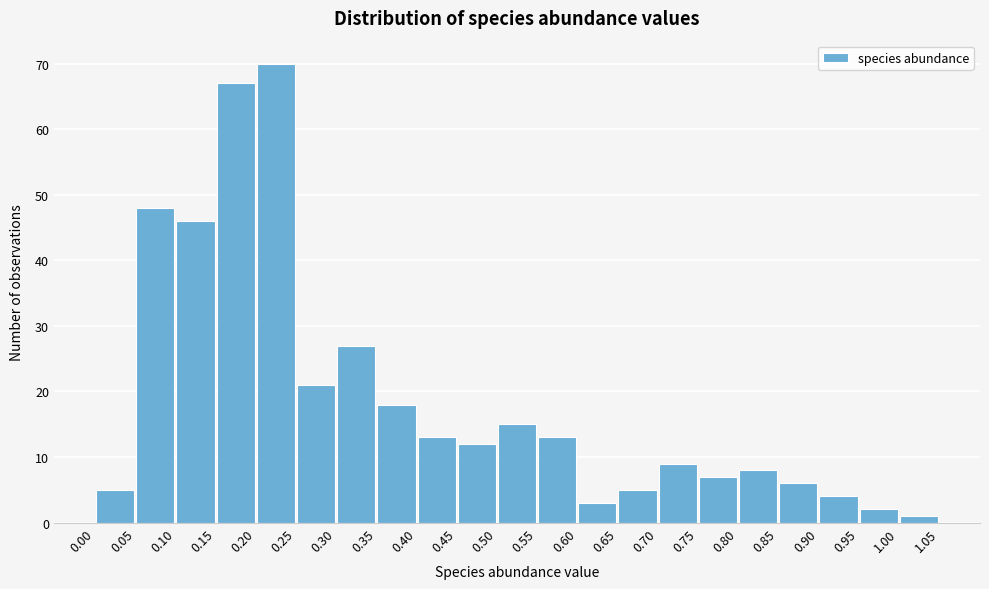

Reading left to right, list every bar in this chart as the range it spans on the x-axis followed by its height. The values are not printed on the chart, so give them approximately, as read against the axis.

0.00 to 0.05: 5
0.05 to 0.10: 48
0.10 to 0.15: 46
0.15 to 0.20: 67
0.20 to 0.25: 70
0.25 to 0.30: 21
0.30 to 0.35: 27
0.35 to 0.40: 18
0.40 to 0.45: 13
0.45 to 0.50: 12
0.50 to 0.55: 15
0.55 to 0.60: 13
0.60 to 0.65: 3
0.65 to 0.70: 5
0.70 to 0.75: 9
0.75 to 0.80: 7
0.80 to 0.85: 8
0.85 to 0.90: 6
0.90 to 0.95: 4
0.95 to 1.00: 2
1.00 to 1.05: 1